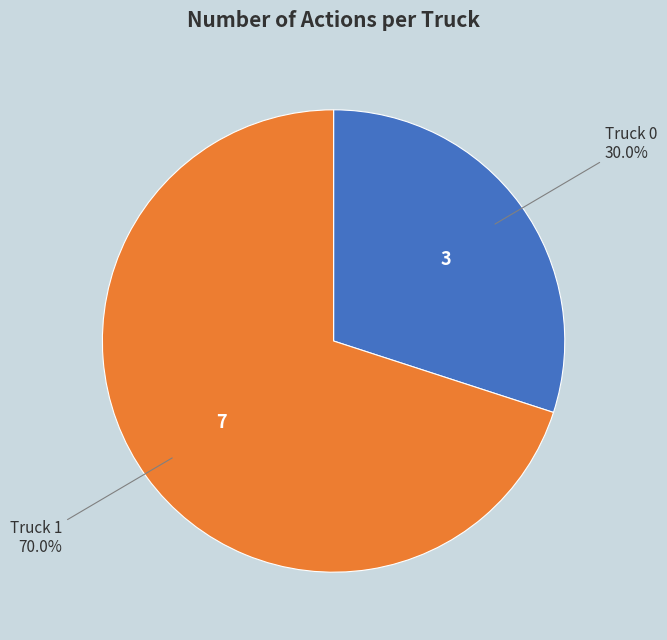

True or false: Truck 1 accounts for 70% of the total.

True